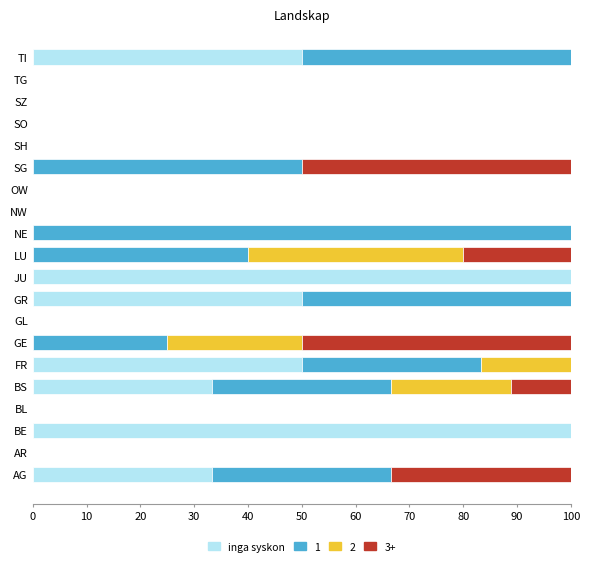

What is the total value across all series at LU?

100.0